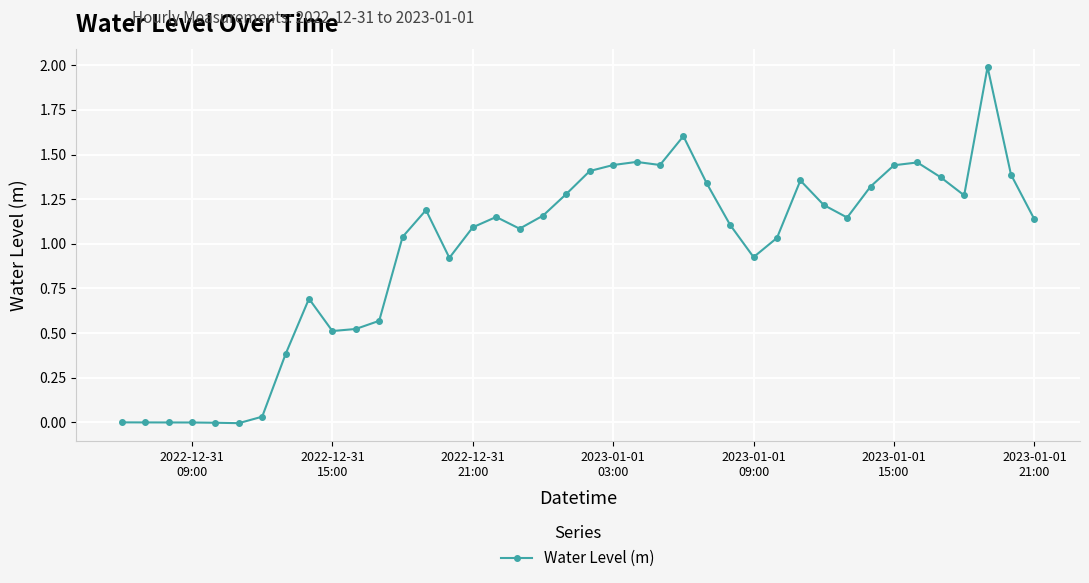

True or false: the data has more than 0 interior local peaks.

True